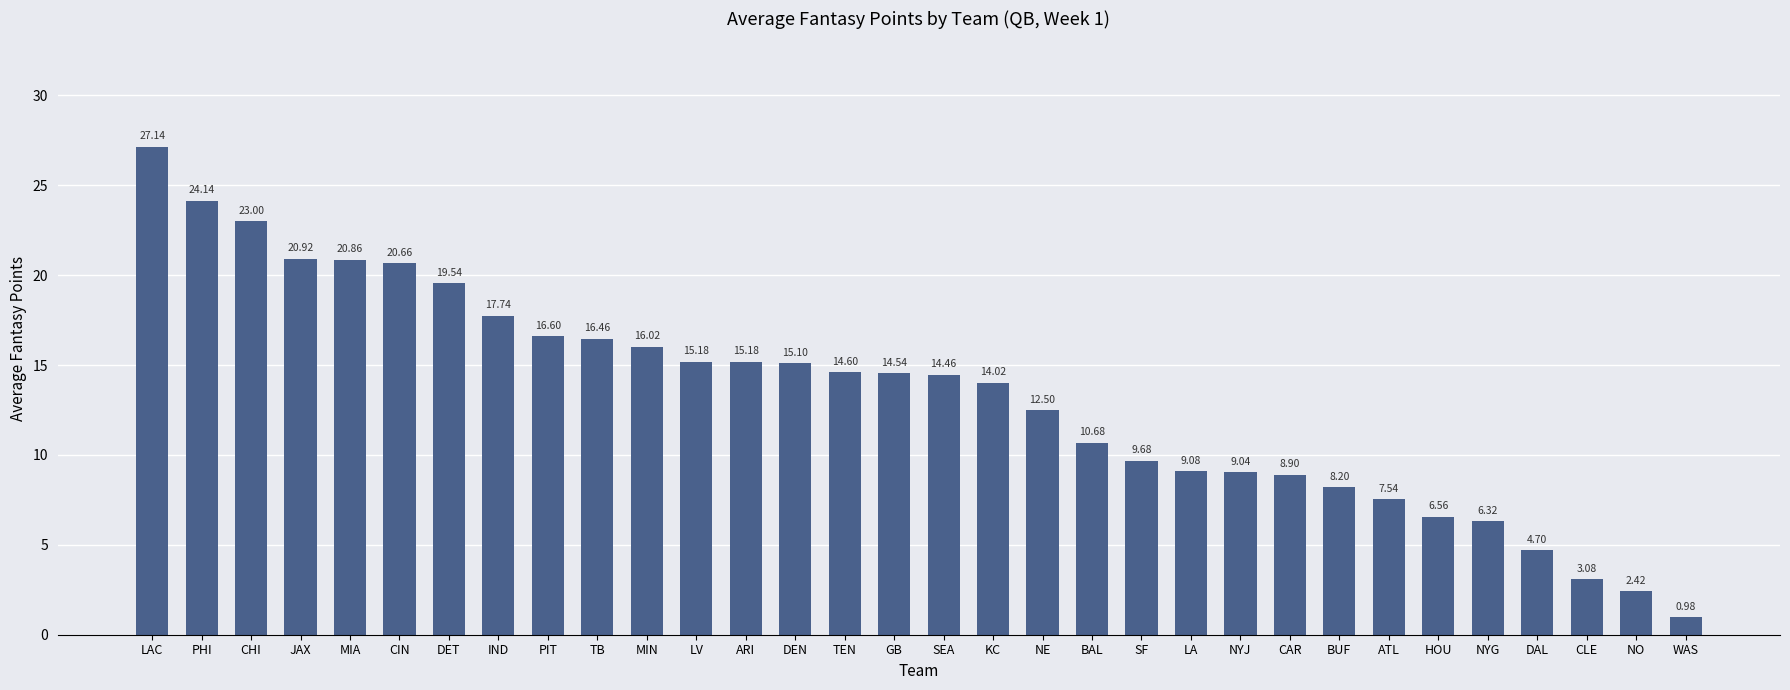

What is the difference between the maximum and minimum values?

26.2